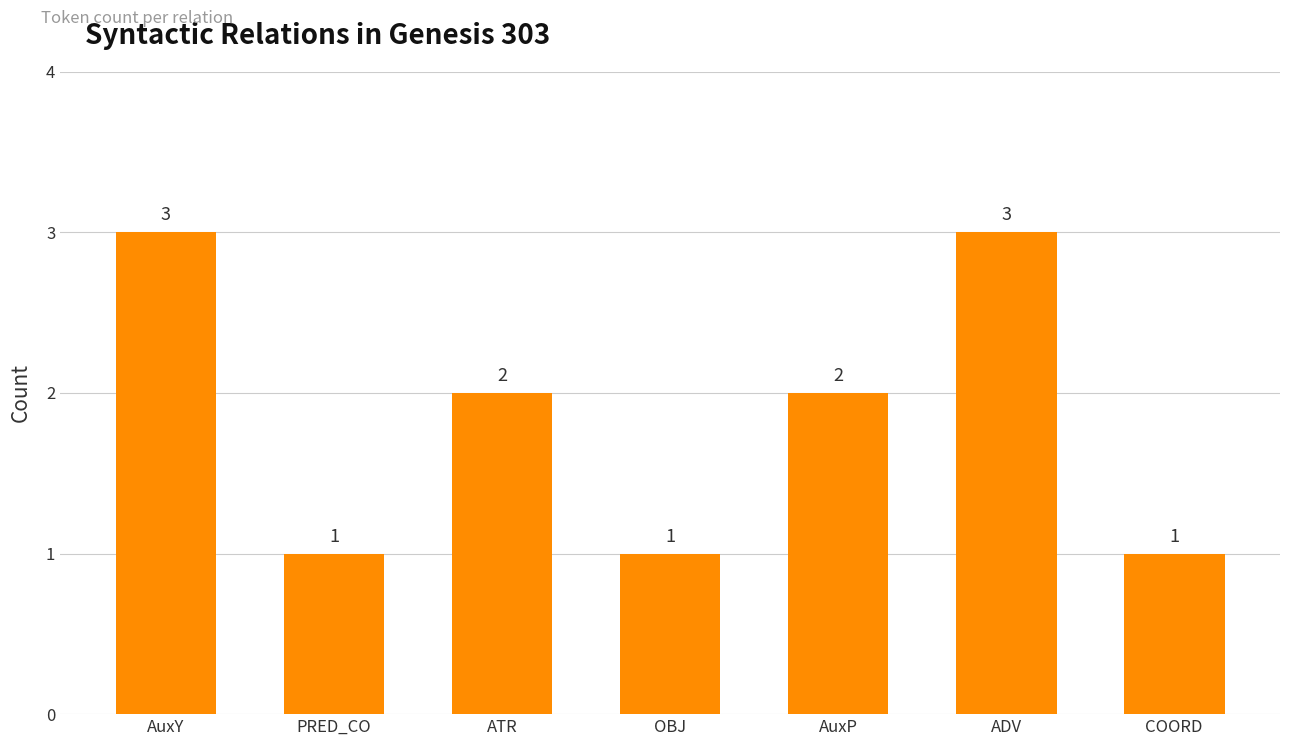

Reading left to right, list all the values displayed in this chart.

3	1	2	1	2	3	1